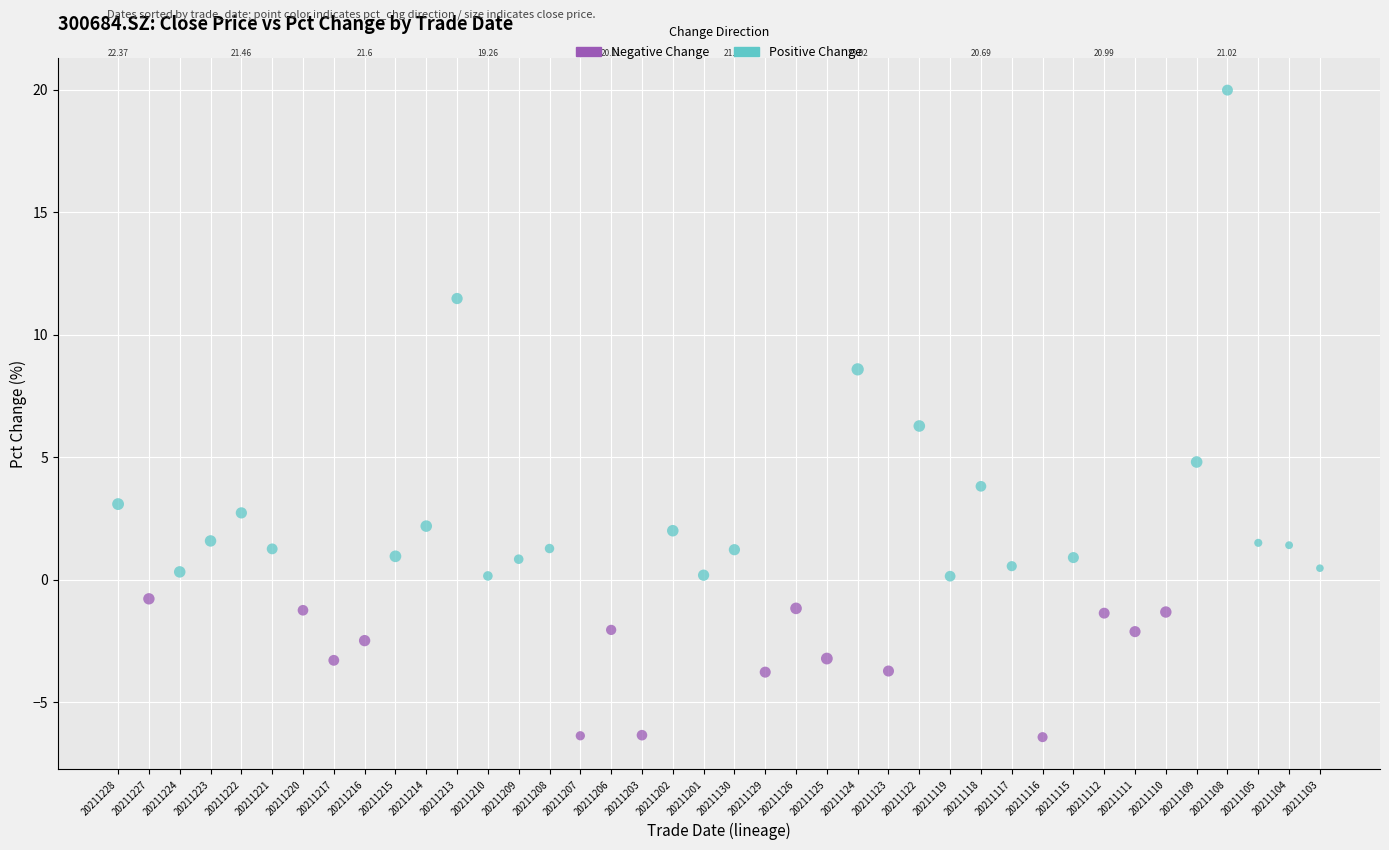

Which series has the widest spread of Y values?

Positive Change